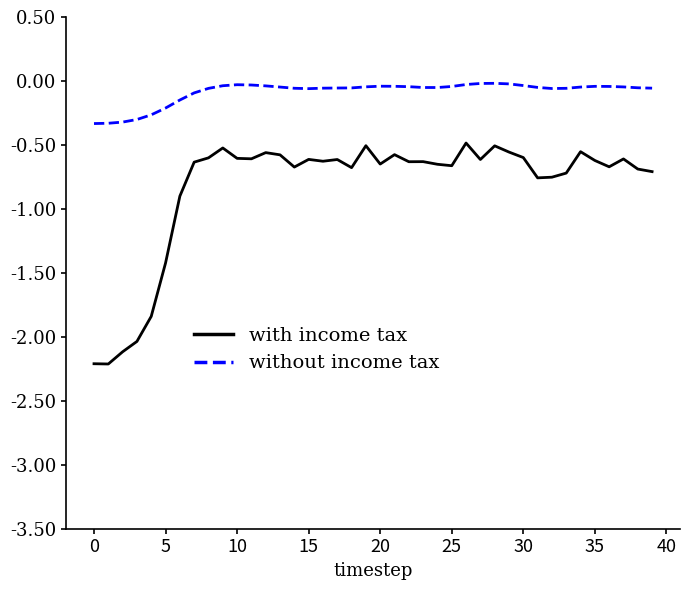

What is the smallest value displayed?

-2.2